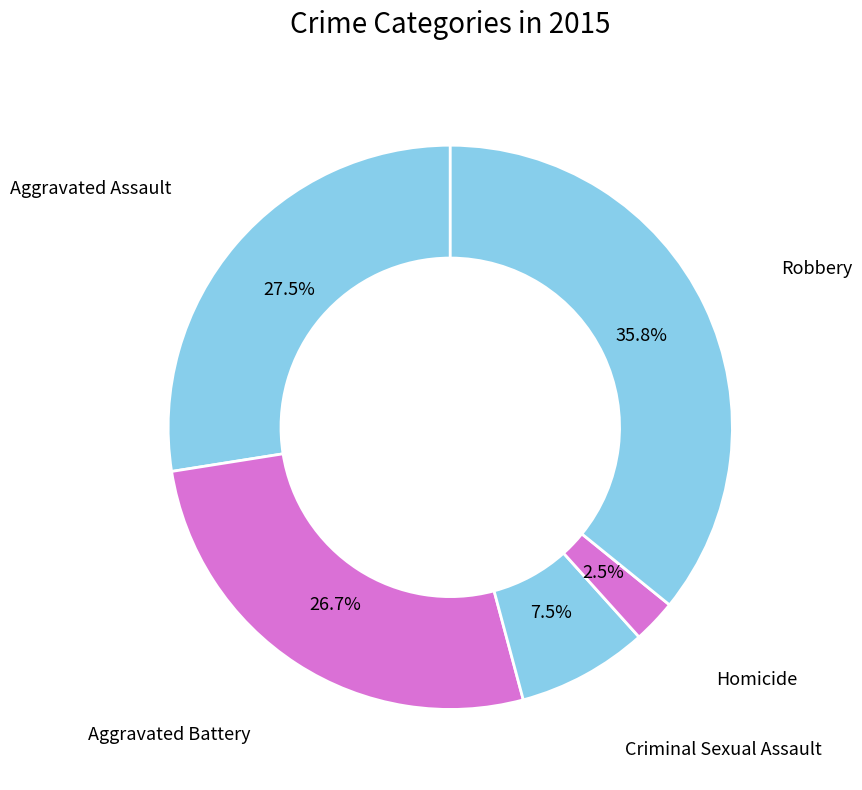

Do Robbery and Criminal Sexual Assault together represent more than half of the pie?

No